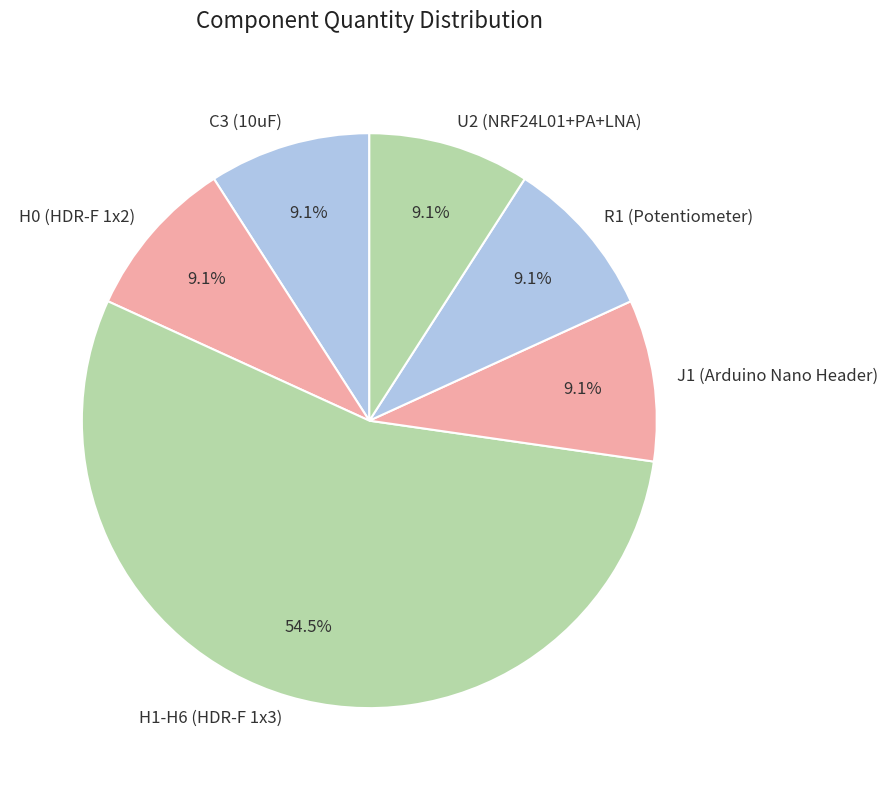

To the nearest percent, what is the average slice percentage?

17%